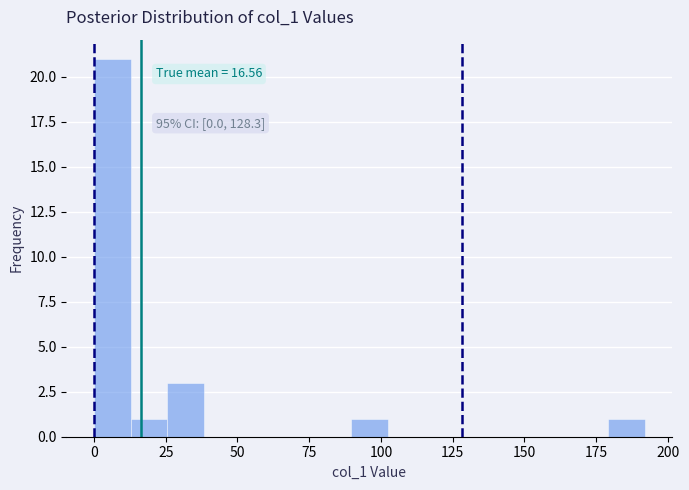

Read against the x-axis, roughly where is the centre of the tallest bar?

5